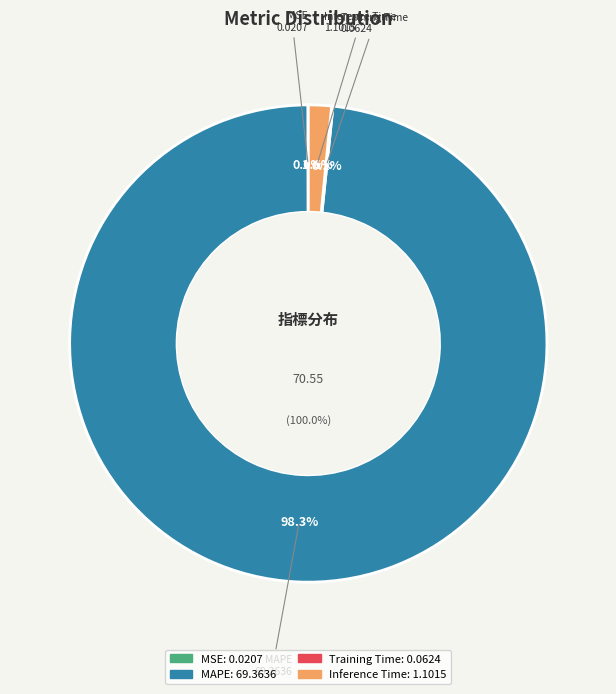

Which category accounts for the majority?

MAPE